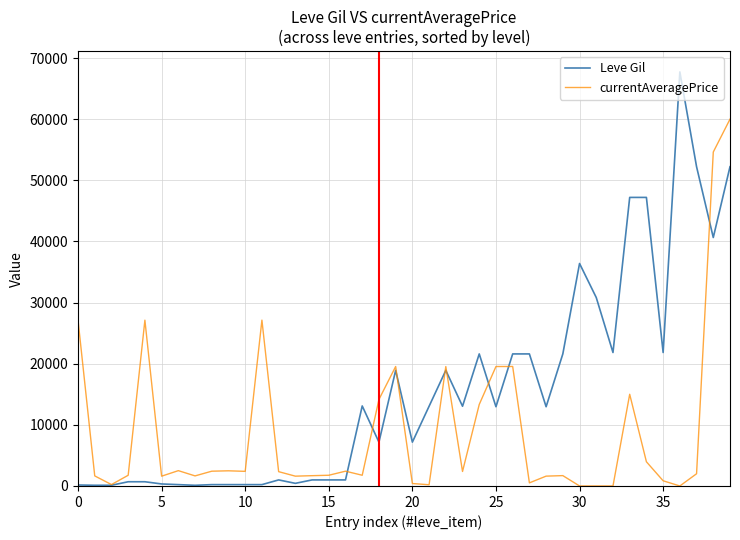

How many lines are shown in the chart?

2